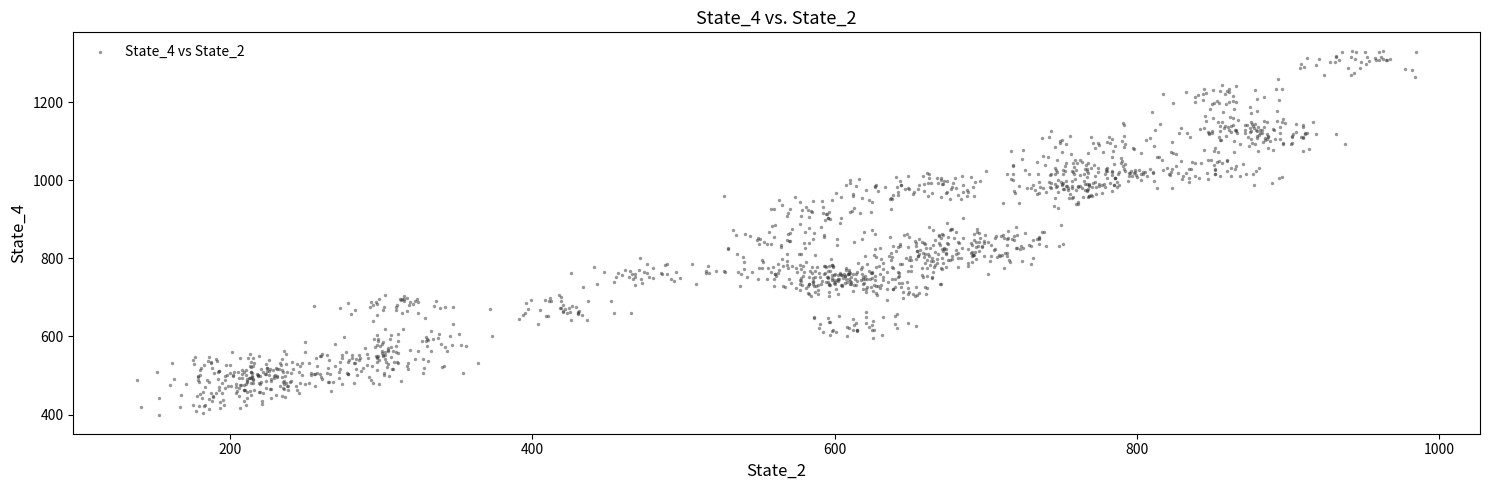

What is the range of Y values (max minus min)?

934.2